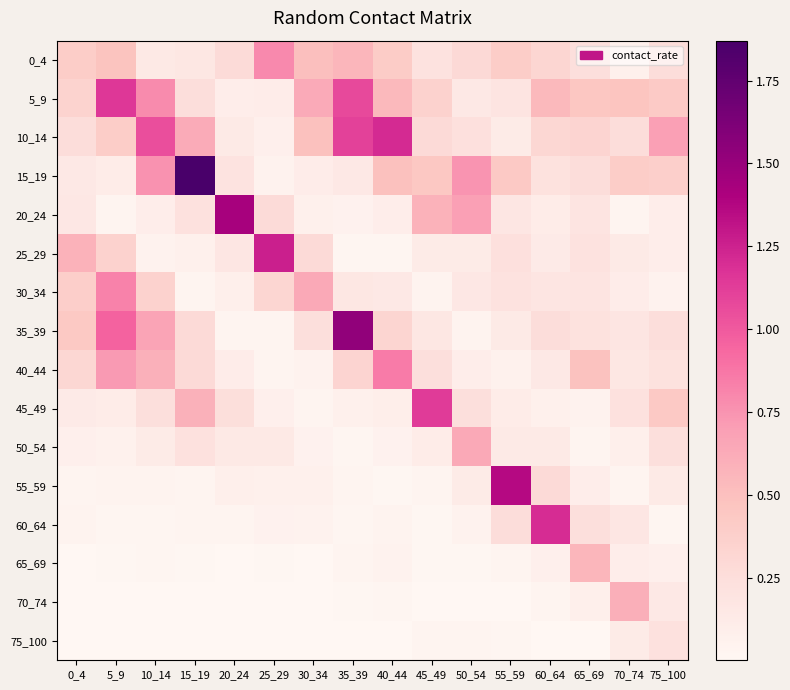

Reading right to left, transcribe all the data shown in this chart.

0_4: 75_100=0.3	70_74=0.1	65_69=0.2	60_64=0.3	55_59=0.4	50_54=0.3	45_49=0.2	40_44=0.4	35_39=0.6	30_34=0.5	25_29=0.8	20_24=0.3	15_19=0.2	10_14=0.1	5_9=0.5	0_4=0.4
5_9: 75_100=0.4	70_74=0.5	65_69=0.5	60_64=0.5	55_59=0.2	50_54=0.2	45_49=0.4	40_44=0.5	35_39=1.1	30_34=0.6	25_29=0.1	20_24=0.1	15_19=0.3	10_14=0.8	5_9=1.2	0_4=0.4
10_14: 75_100=0.7	70_74=0.3	65_69=0.3	60_64=0.3	55_59=0.1	50_54=0.2	45_49=0.3	40_44=1.2	35_39=1.1	30_34=0.5	25_29=0.1	20_24=0.1	15_19=0.6	10_14=1.1	5_9=0.4	0_4=0.3
15_19: 75_100=0.4	70_74=0.4	65_69=0.3	60_64=0.2	55_59=0.4	50_54=0.7	45_49=0.4	40_44=0.5	35_39=0.1	30_34=0.1	25_29=0.0	20_24=0.2	15_19=1.9	10_14=0.8	5_9=0.1	0_4=0.2
20_24: 75_100=0.1	70_74=0.0	65_69=0.2	60_64=0.1	55_59=0.2	50_54=0.7	45_49=0.6	40_44=0.1	35_39=0.1	30_34=0.1	25_29=0.3	20_24=1.4	15_19=0.2	10_14=0.1	5_9=0.0	0_4=0.2
25_29: 75_100=0.1	70_74=0.1	65_69=0.2	60_64=0.1	55_59=0.2	50_54=0.1	45_49=0.1	40_44=0.0	35_39=0.0	30_34=0.3	25_29=1.3	20_24=0.2	15_19=0.1	10_14=0.0	5_9=0.4	0_4=0.6
30_34: 75_100=0.0	70_74=0.1	65_69=0.2	60_64=0.2	55_59=0.2	50_54=0.2	45_49=0.0	40_44=0.2	35_39=0.2	30_34=0.6	25_29=0.3	20_24=0.1	15_19=0.0	10_14=0.4	5_9=0.8	0_4=0.4
35_39: 75_100=0.3	70_74=0.2	65_69=0.2	60_64=0.3	55_59=0.1	50_54=0.0	45_49=0.2	40_44=0.3	35_39=1.5	30_34=0.2	25_29=0.0	20_24=0.0	15_19=0.3	10_14=0.7	5_9=1.0	0_4=0.4
40_44: 75_100=0.2	70_74=0.2	65_69=0.5	60_64=0.1	55_59=0.1	50_54=0.1	45_49=0.2	40_44=0.9	35_39=0.3	30_34=0.1	25_29=0.0	20_24=0.1	15_19=0.3	10_14=0.6	5_9=0.7	0_4=0.3
45_49: 75_100=0.4	70_74=0.2	65_69=0.0	60_64=0.1	55_59=0.1	50_54=0.2	45_49=1.1	40_44=0.1	35_39=0.1	30_34=0.0	25_29=0.1	20_24=0.2	15_19=0.6	10_14=0.2	5_9=0.1	0_4=0.1
50_54: 75_100=0.2	70_74=0.1	65_69=0.0	60_64=0.1	55_59=0.1	50_54=0.6	45_49=0.1	40_44=0.1	35_39=0.0	30_34=0.1	25_29=0.1	20_24=0.1	15_19=0.2	10_14=0.1	5_9=0.1	0_4=0.1
55_59: 75_100=0.1	70_74=0.0	65_69=0.1	60_64=0.3	55_59=1.4	50_54=0.1	45_49=0.0	40_44=0.0	35_39=0.0	30_34=0.1	25_29=0.1	20_24=0.1	15_19=0.0	10_14=0.0	5_9=0.0	0_4=0.0
60_64: 75_100=0.0	70_74=0.2	65_69=0.2	60_64=1.2	55_59=0.3	50_54=0.0	45_49=0.0	40_44=0.0	35_39=0.0	30_34=0.1	25_29=0.1	20_24=0.0	15_19=0.0	10_14=0.0	5_9=0.0	0_4=0.0
65_69: 75_100=0.1	70_74=0.1	65_69=0.6	60_64=0.1	55_59=0.0	50_54=0.0	45_49=0.0	40_44=0.0	35_39=0.0	30_34=0.0	25_29=0.0	20_24=0.0	15_19=0.0	10_14=0.0	5_9=0.0	0_4=0.0
70_74: 75_100=0.1	70_74=0.6	65_69=0.1	60_64=0.0	55_59=0.0	50_54=0.0	45_49=0.0	40_44=0.0	35_39=0.0	30_34=0.0	25_29=0.0	20_24=0.0	15_19=0.0	10_14=0.0	5_9=0.0	0_4=0.0
75_100: 75_100=0.2	70_74=0.1	65_69=0.0	60_64=0.0	55_59=0.0	50_54=0.0	45_49=0.0	40_44=0.0	35_39=0.0	30_34=0.0	25_29=0.0	20_24=0.0	15_19=0.0	10_14=0.0	5_9=0.0	0_4=0.0